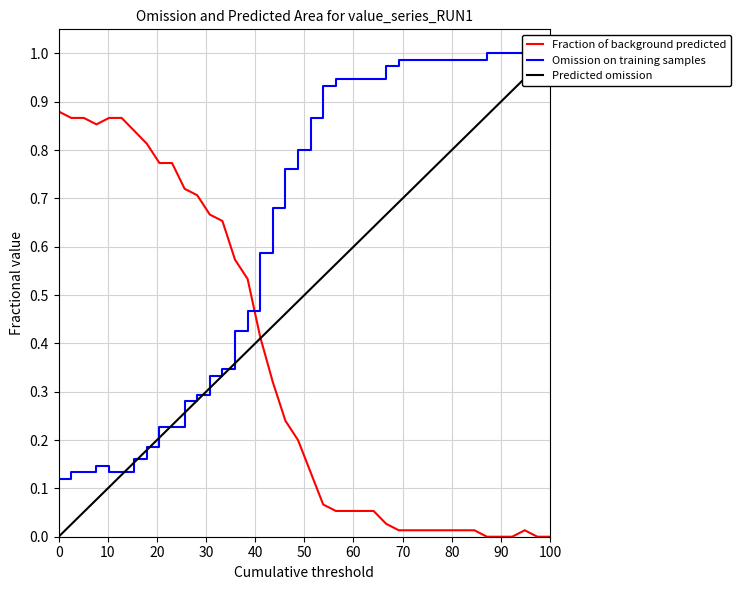

What are all the series names shown in the legend?

Fraction of background predicted, Omission on training samples, Predicted omission